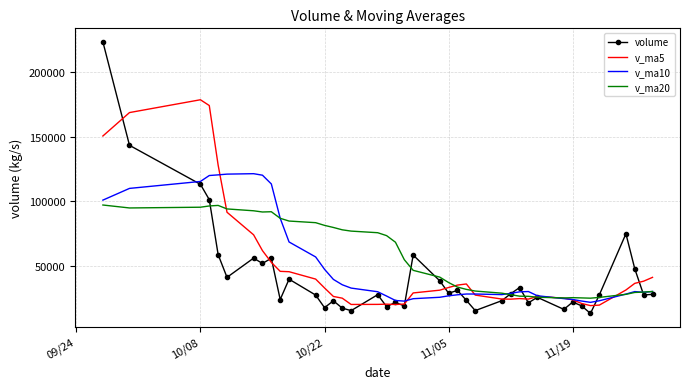

Rank the series by their maximum value, from lowest to highest.

v_ma20, v_ma10, v_ma5, volume